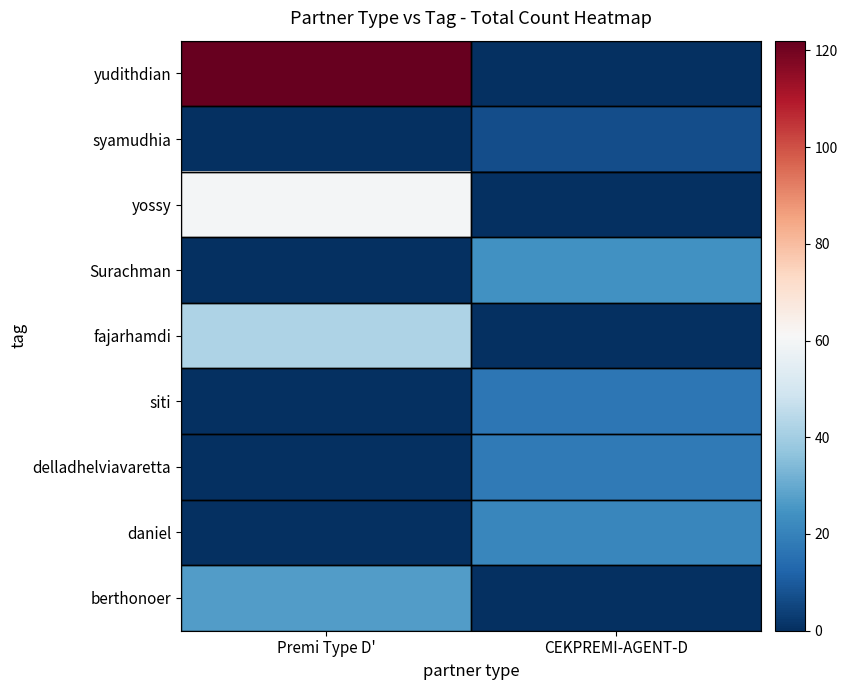

Which series has the largest range (max minus min)?

yudithdian